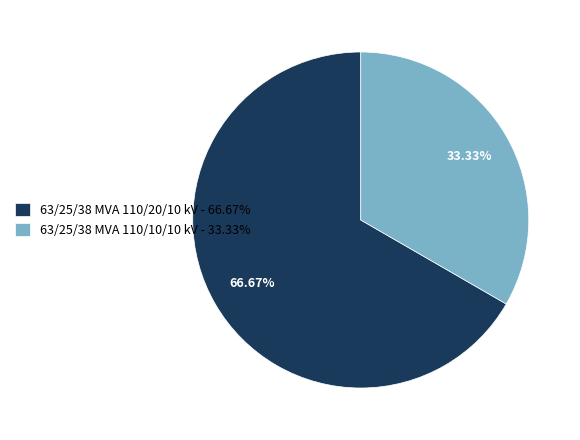

Is there a majority slice in this chart?

Yes